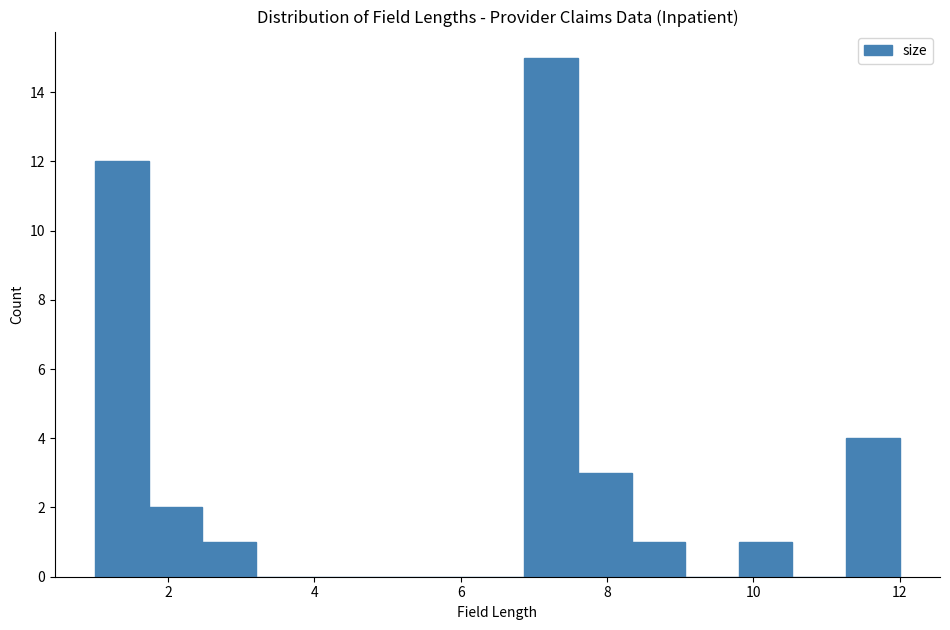

Read against the x-axis, roughly where is the centre of the tallest bar?

7.2